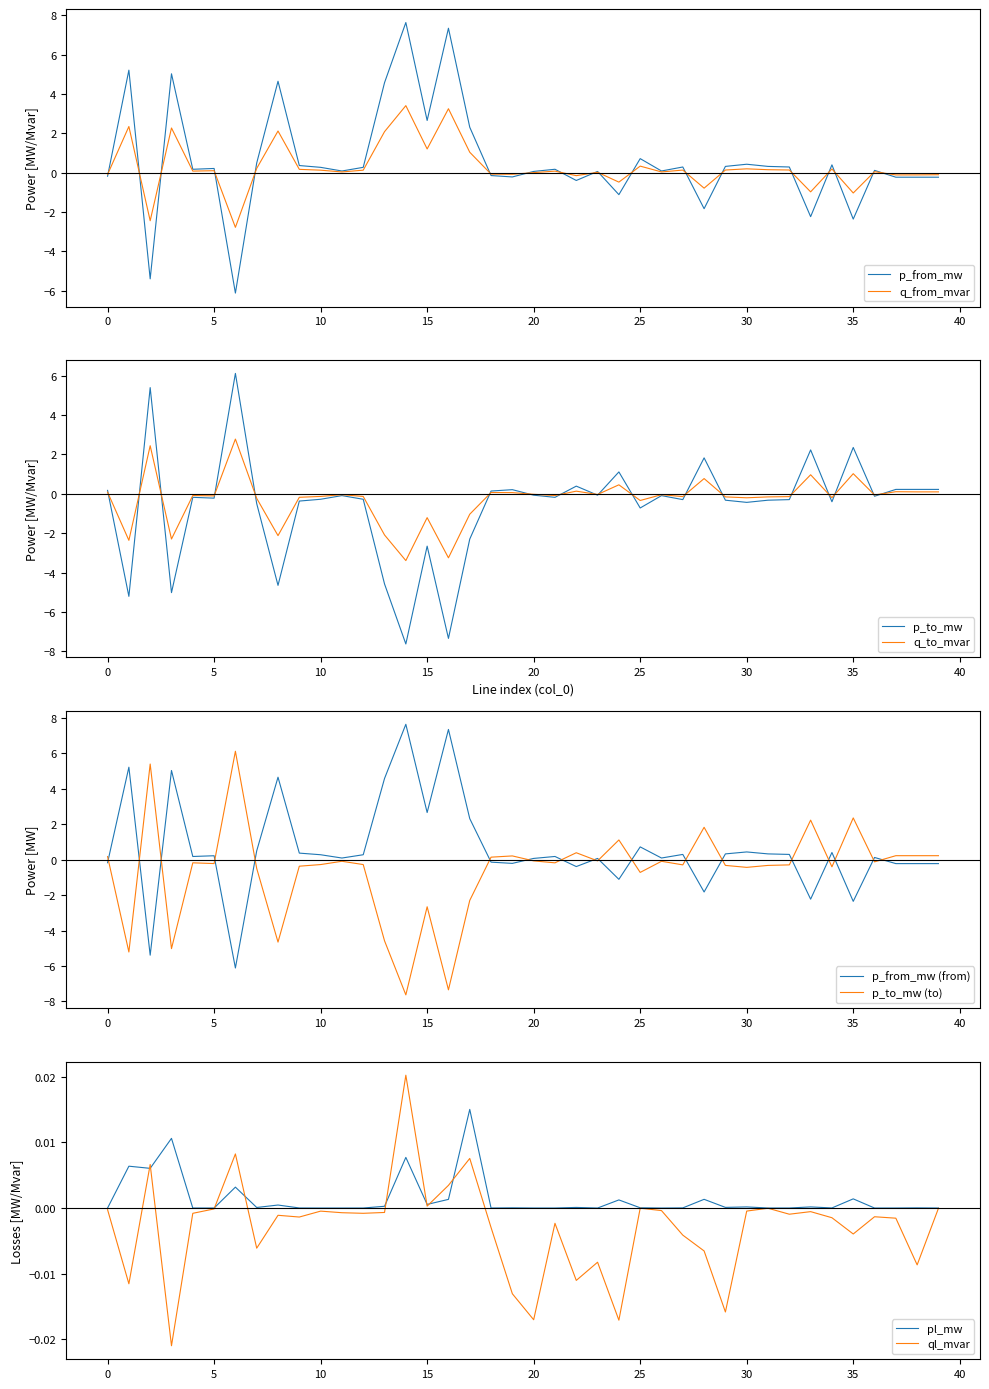

What is the lowest value of the q_to_mvar series?

-3.4